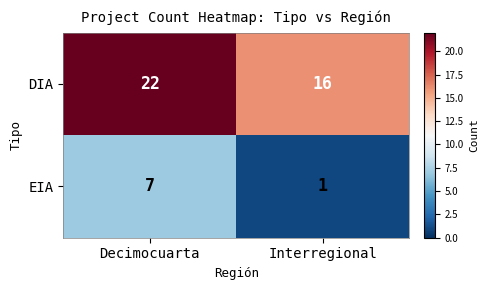

Reading left to right, transcribe all the data shown in this chart.

DIA: Decimocuarta=22	Interregional=16
EIA: Decimocuarta=7	Interregional=1